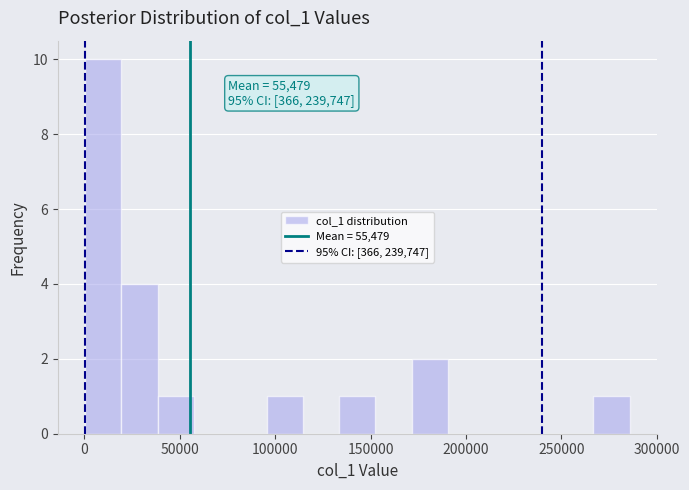

Around what value on the x-axis is the tallest bar? Give the approximate position of its centre, as read against the axis.

10000